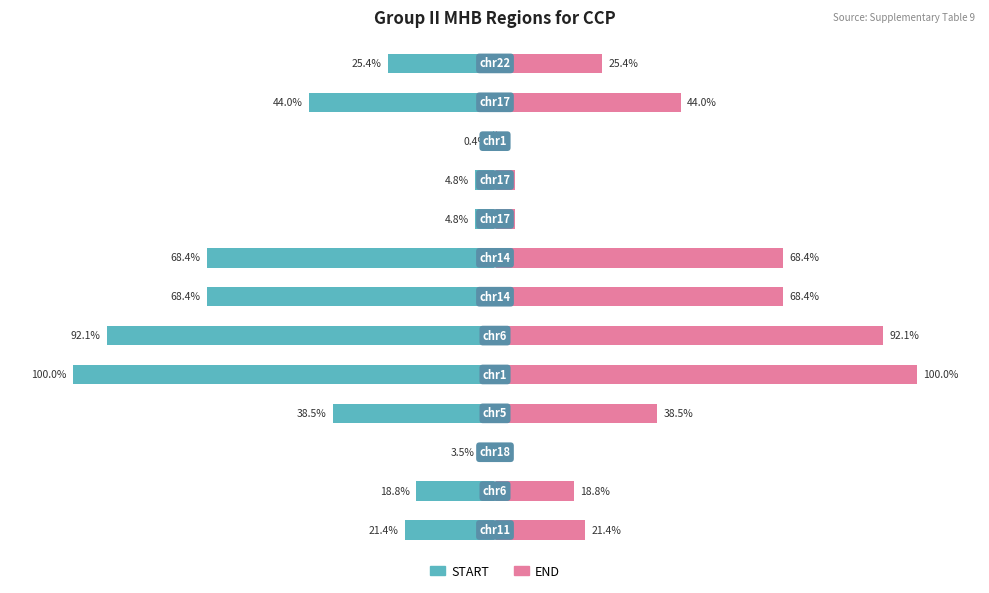

Between 2 and 5, which series saw the biggest shift?

START